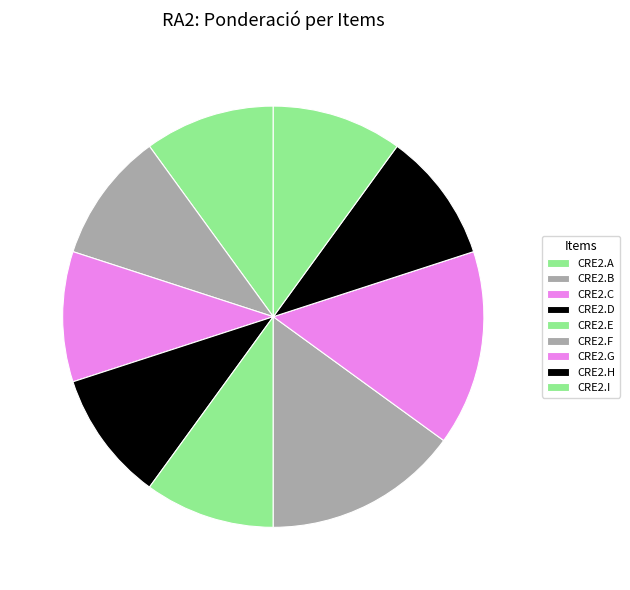

To the nearest percent, what percentage of the pie is CRE2.G?

15%